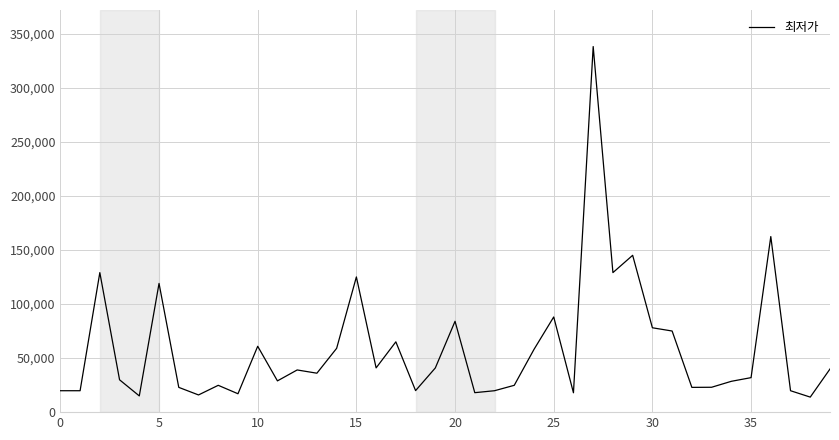

What is the smallest value displayed?

13900